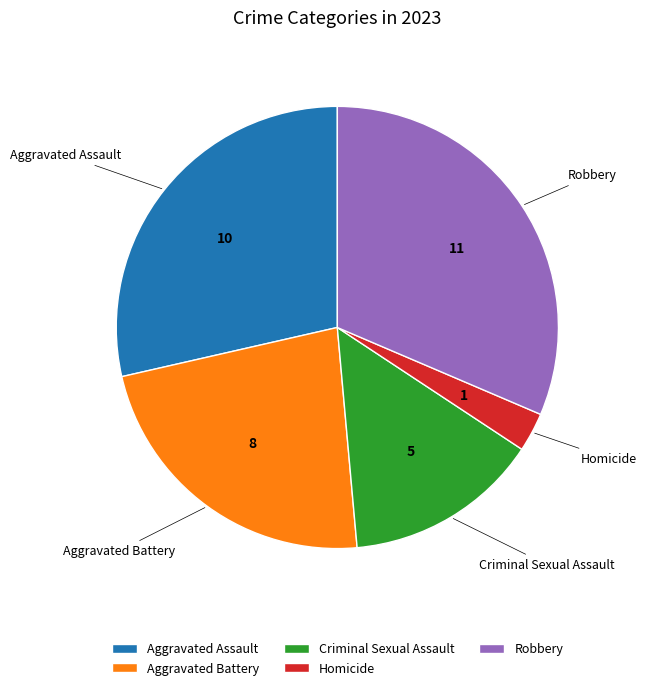

Does any single category account for the majority?

No